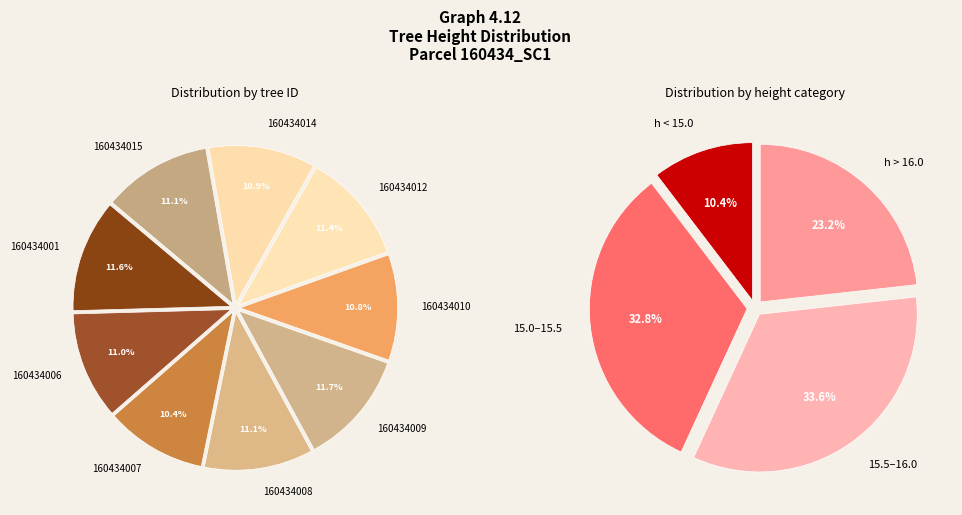

Which has a higher value, 160434010 or 160434014?

160434014